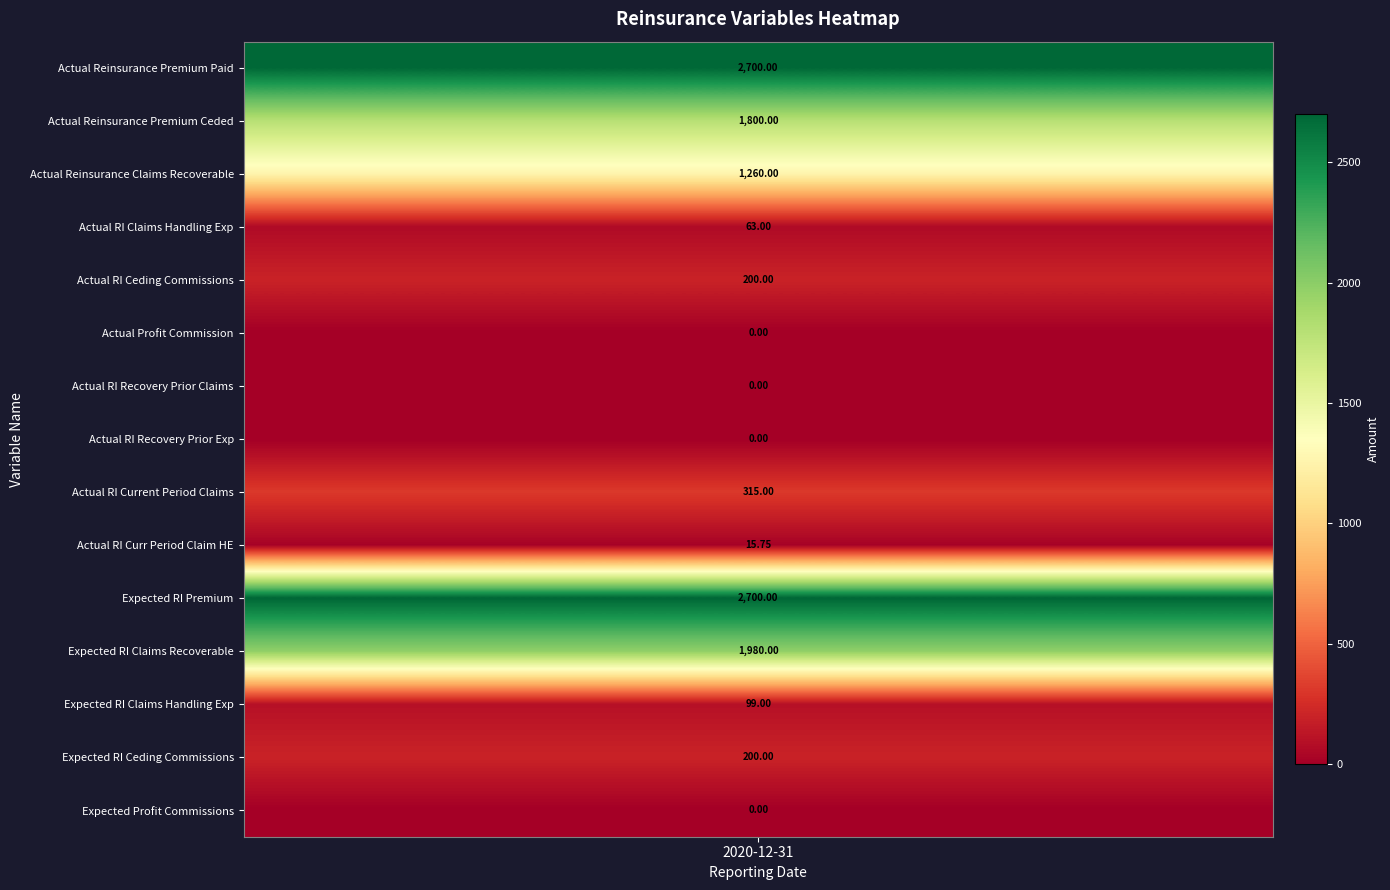

Count the number of values greater than 200.

6